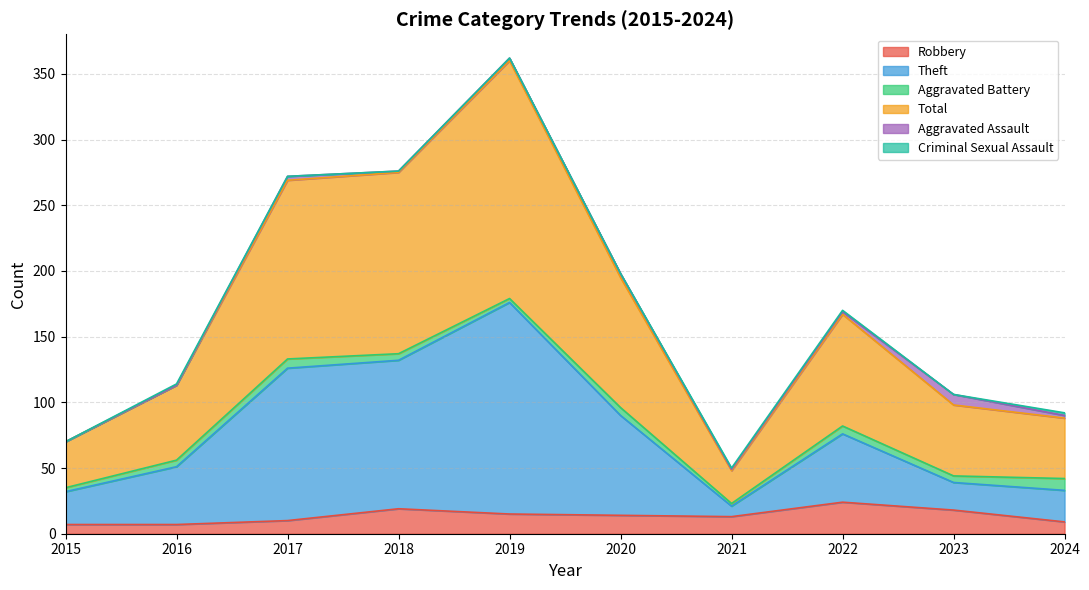

The value of Robbery at 2019 is 15. True or false?

True